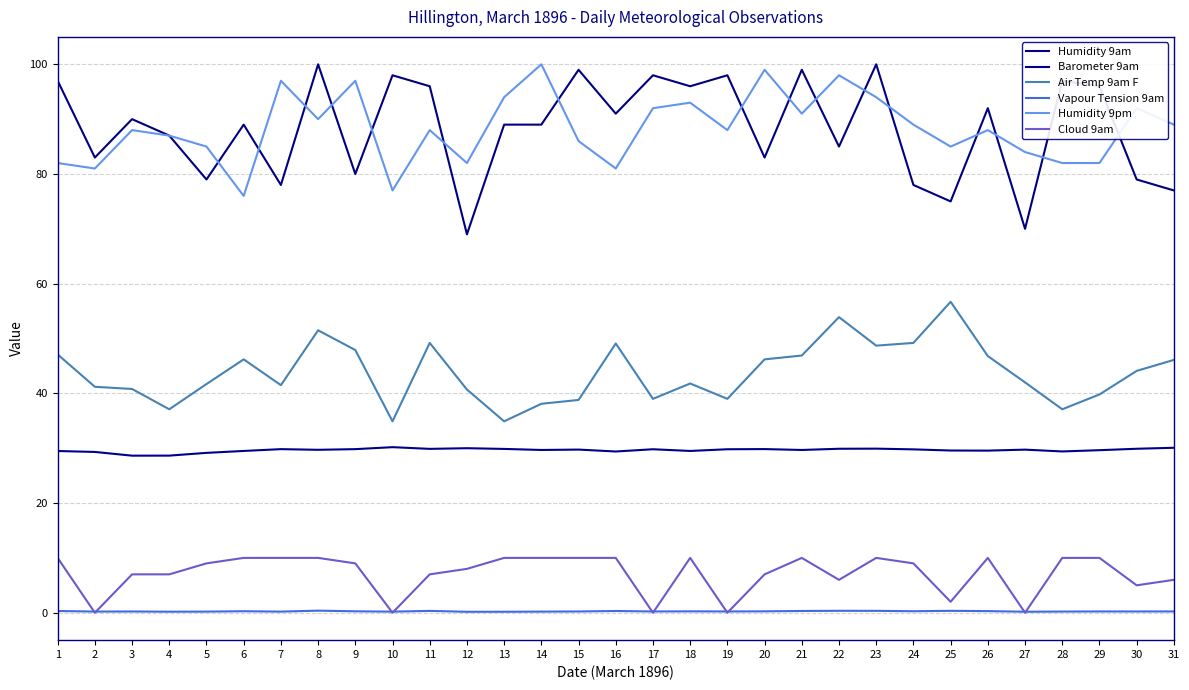

Read the Vapour Tension 9am value at 11.

0.3